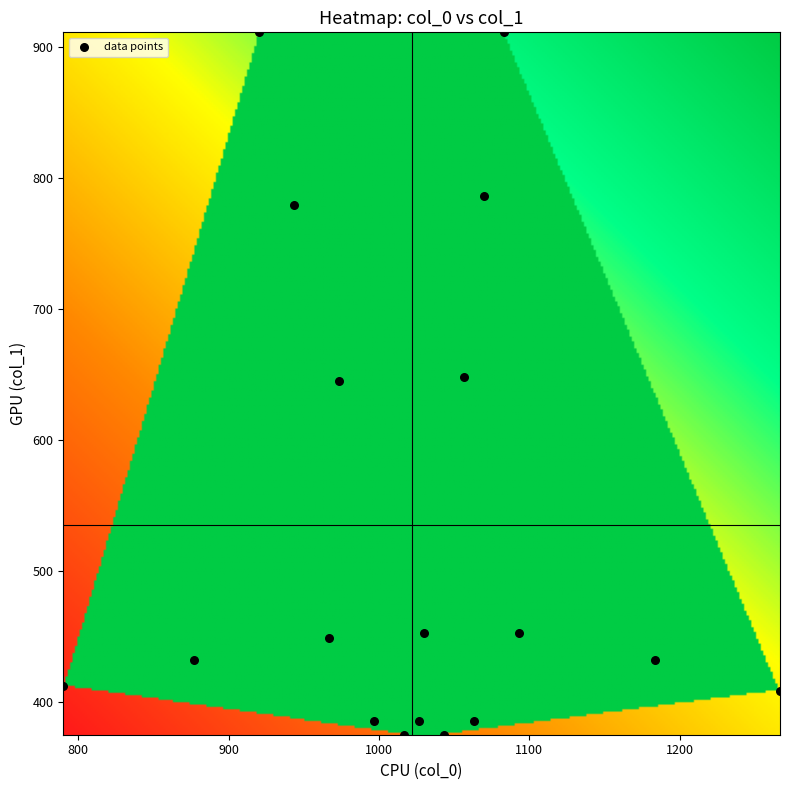

What is the range of X values (max minus min)?

476.7